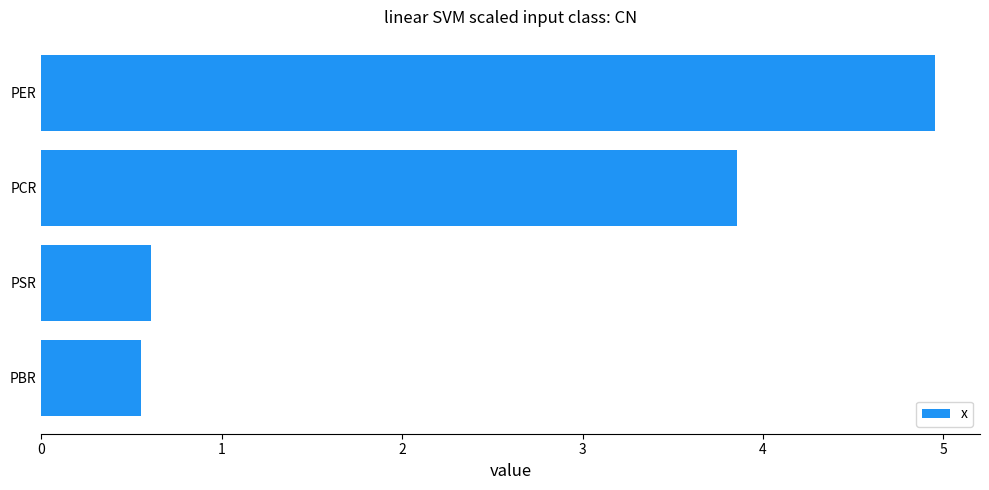

Rank the categories by value from highest to lowest.

PER, PCR, PSR, PBR